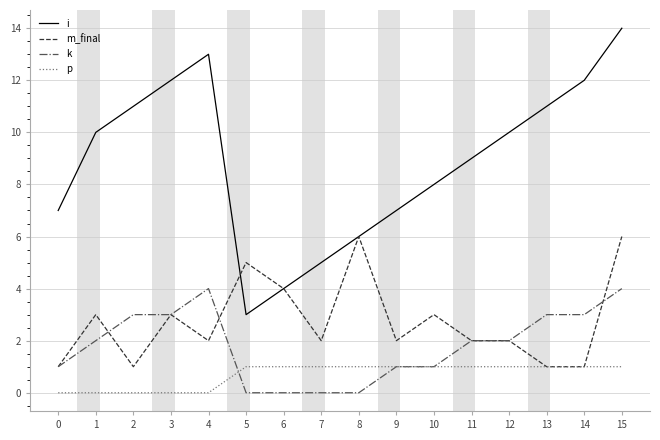

Reading left to right, list all the values displayed in this chart.

i: 0=7	1=10	2=11	3=12	4=13	5=3	6=4	7=5	8=6	9=7	10=8	11=9	12=10	13=11	14=12	15=14
m_final: 0=1	1=3	2=1	3=3	4=2	5=5	6=4	7=2	8=6	9=2	10=3	11=2	12=2	13=1	14=1	15=6
k: 0=1	1=2	2=3	3=3	4=4	5=0	6=0	7=0	8=0	9=1	10=1	11=2	12=2	13=3	14=3	15=4
p: 0=0	1=0	2=0	3=0	4=0	5=1	6=1	7=1	8=1	9=1	10=1	11=1	12=1	13=1	14=1	15=1